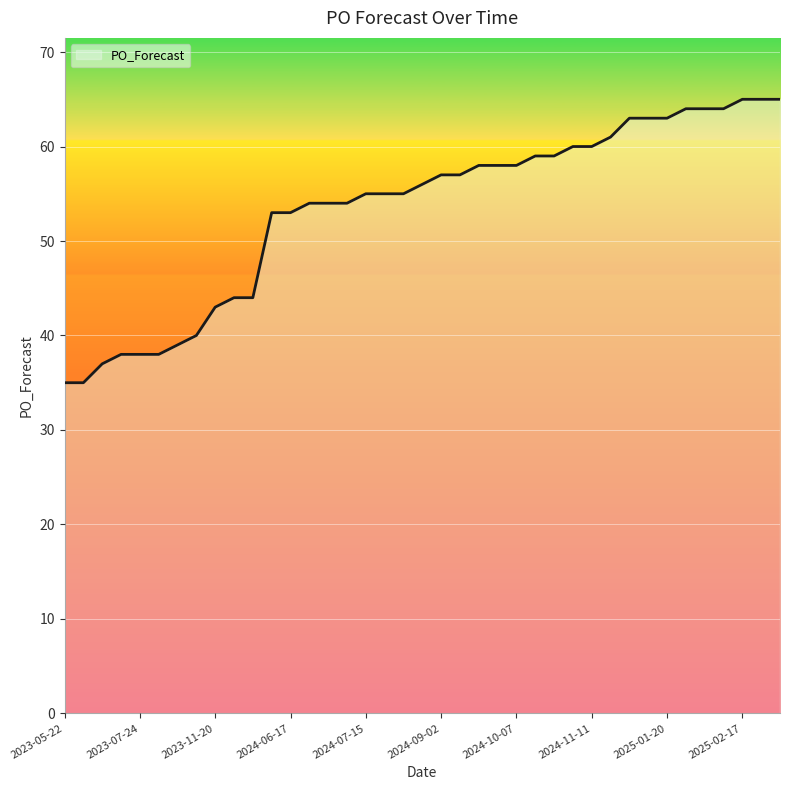

What is the greatest value displayed?

65